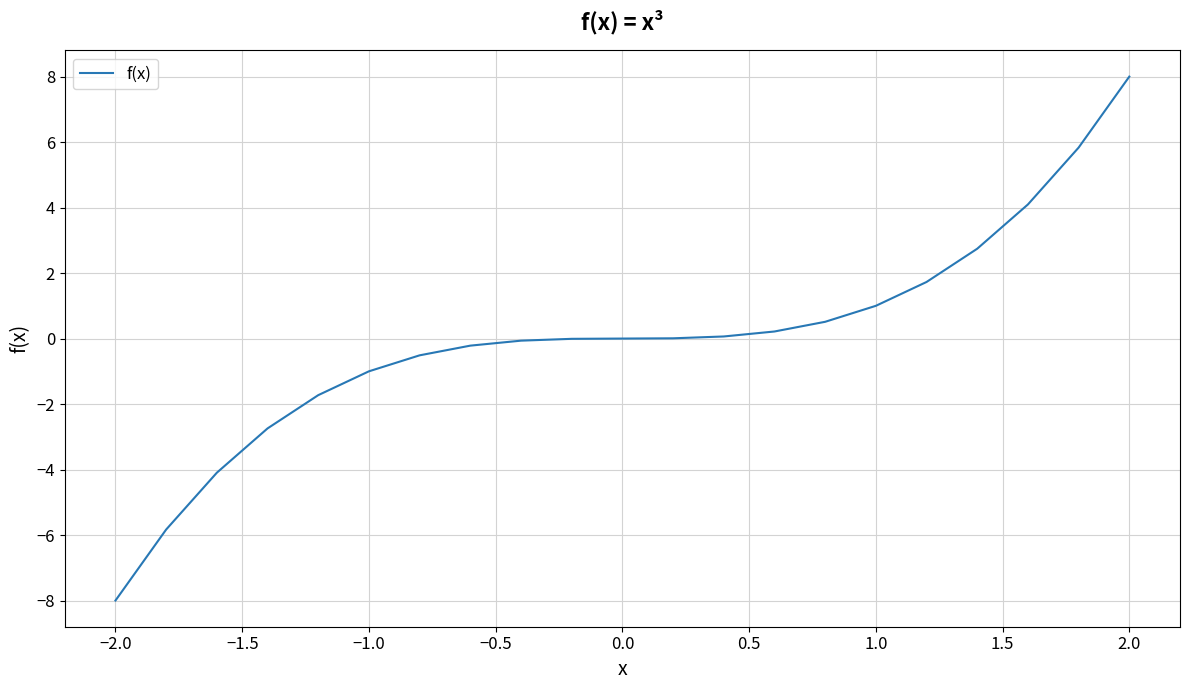

What is the smallest value displayed?

-8.0